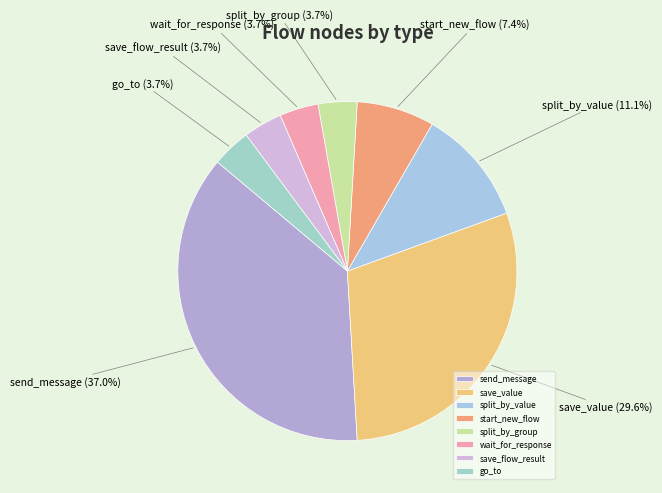

Count the number of slices in the pie.

8